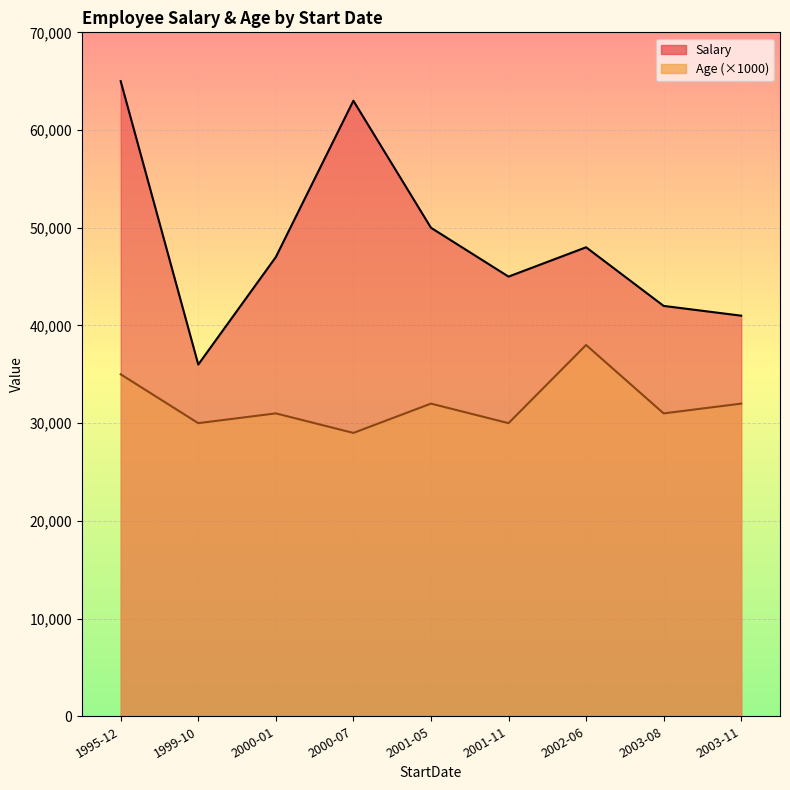

What is the difference between the highest and lowest values at 1999-10?

6000